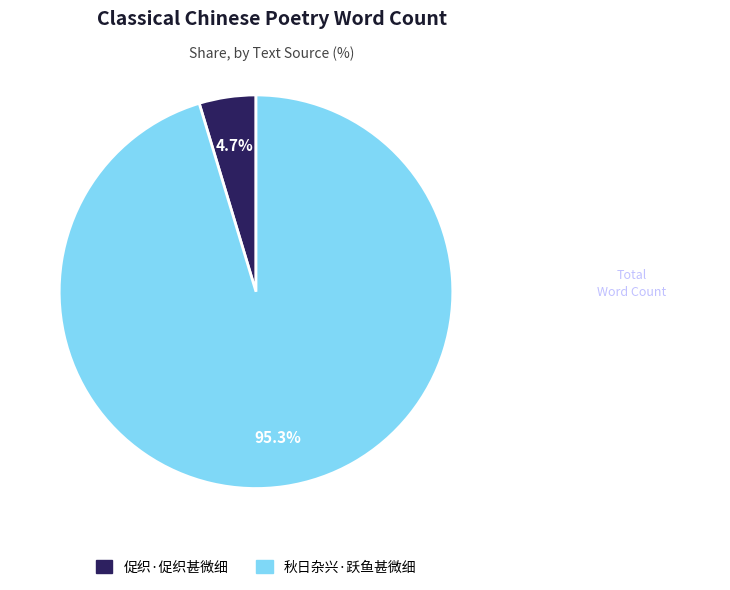

Count the number of slices in the pie.

2